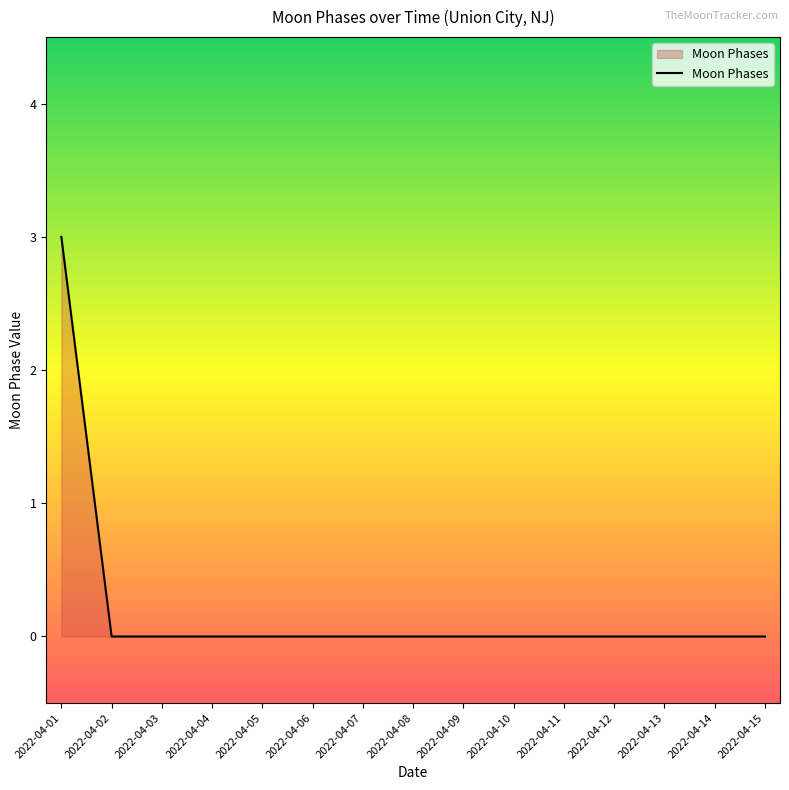

Count the values in the range 0 to 1.

14